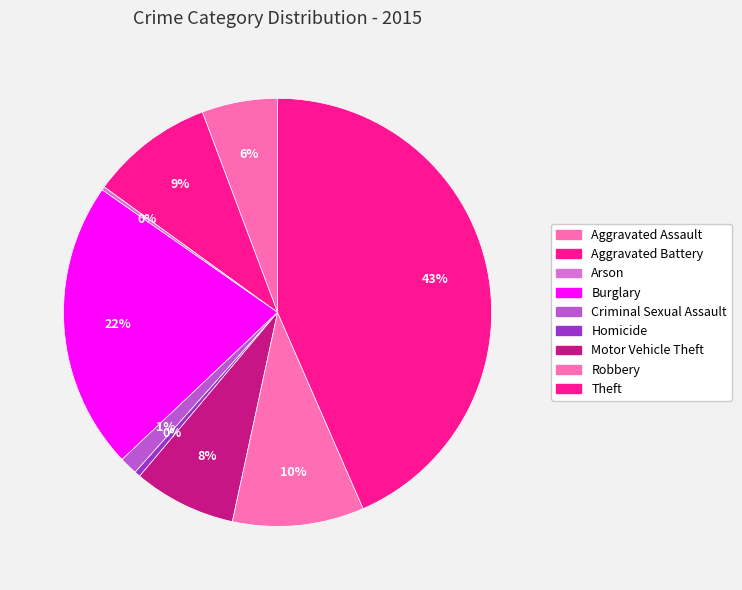

What is the ratio of the value at Burglary to the value at Arson?

82.0